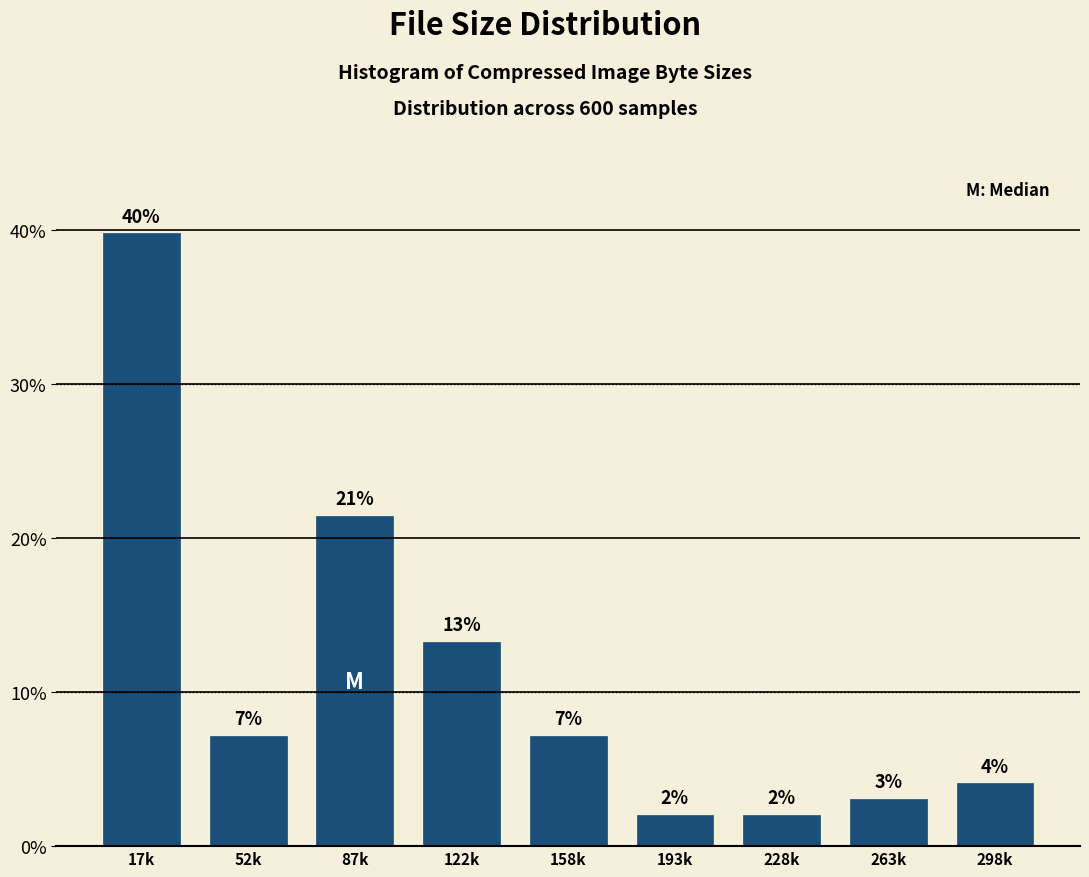

Are the bars horizontal?

No